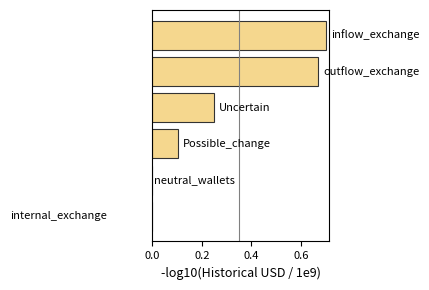

What is the maximum value shown in the chart?

0.7